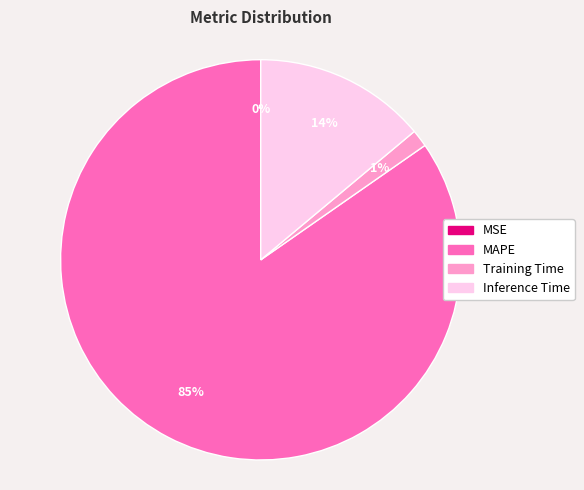

To the nearest percent, what is the difference between the largest and smallest slice percentages?

85%